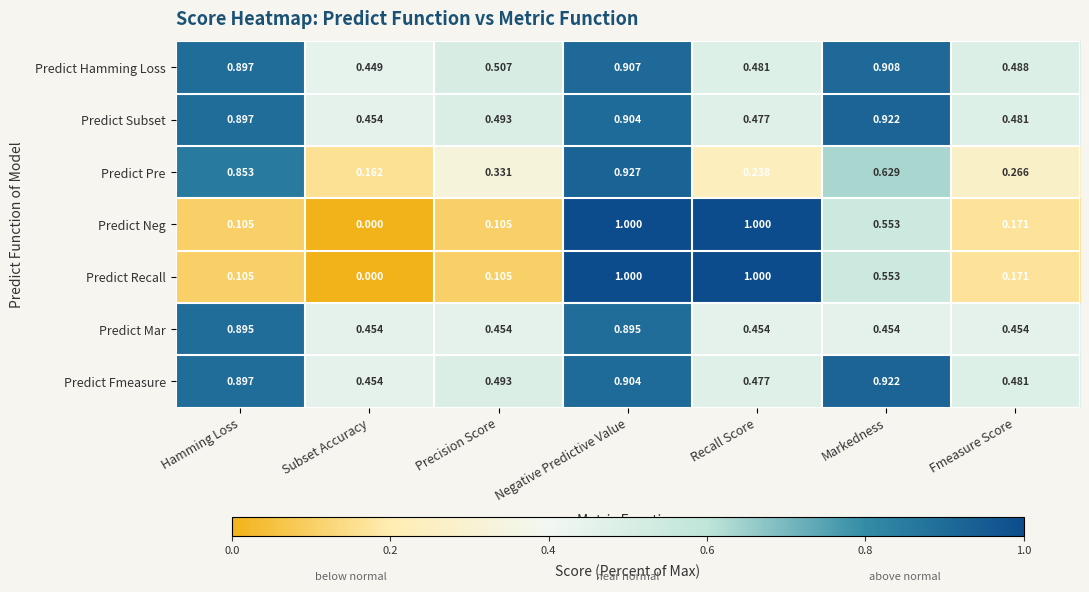

List the labels in order of Predict Hamming Loss value, largest first.

Markedness, Negative Predictive Value, Hamming Loss, Precision Score, Fmeasure Score, Recall Score, Subset Accuracy